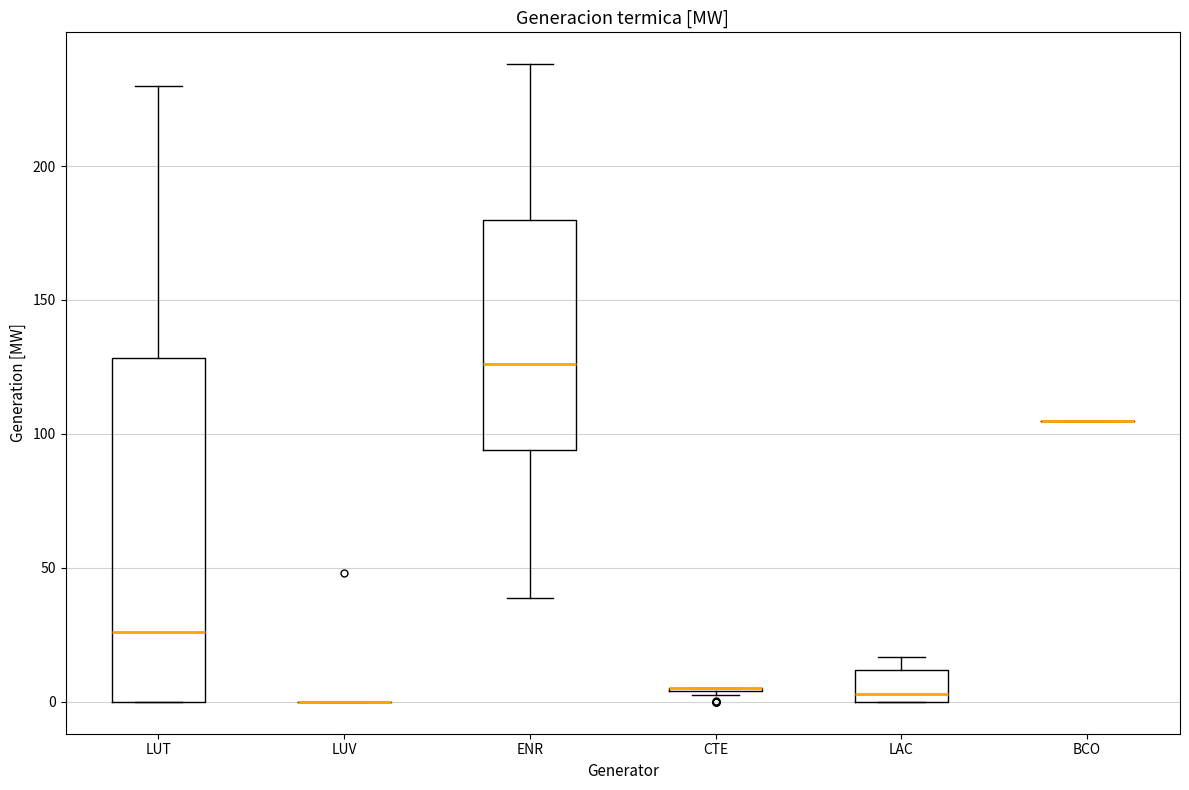

Reading left to right, read every box against the y-axis: the position of its median line, the range the box covers, and the ends of its whiskers. The values are not printed on the chart, so give them approximately, as read against the axis.

LUT: median 25, box 0 to 130, whiskers 0 to 230
LUV: box collapsed to a line at 0, whiskers 0 to 0
ENR: median 125, box 95 to 180, whiskers 40 to 240
CTE: box collapsed to a line at 5, whiskers 5 to 5
LAC: median 5, box 0 to 10, whiskers 0 to 15
BCO: box collapsed to a line at 105, whiskers 105 to 105